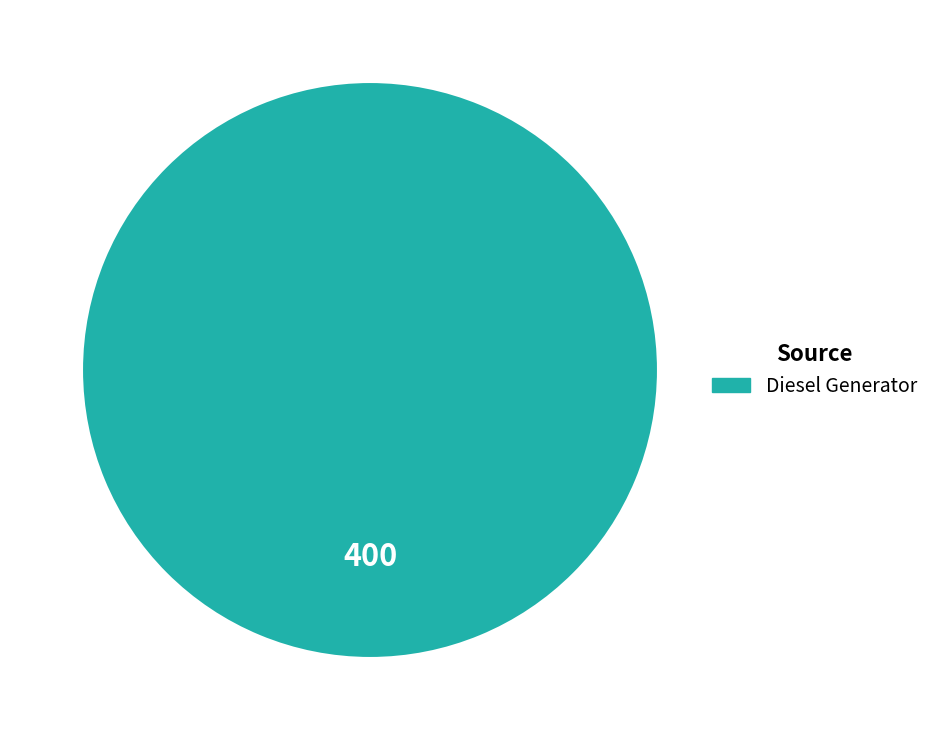

Does any single category account for the majority?

Yes